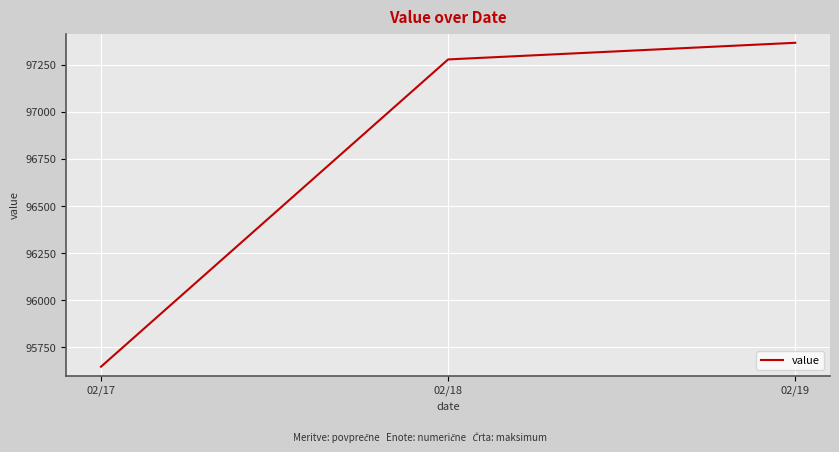

Between 02/19 and 02/17, which is larger?

02/19